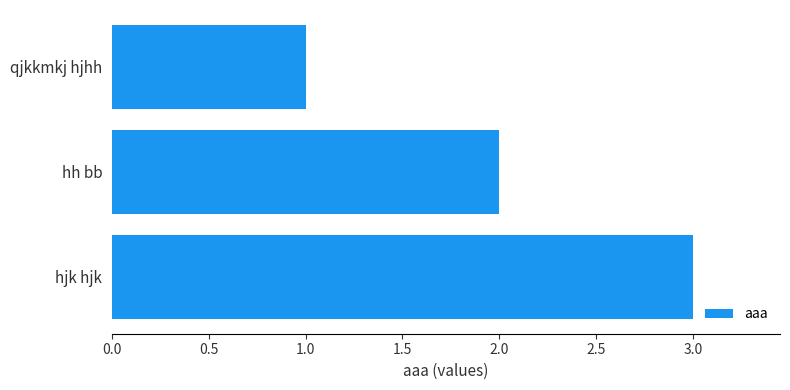

List the labels in order of value, smallest first.

qjkkmkj hjhh, hh bb, hjk hjk